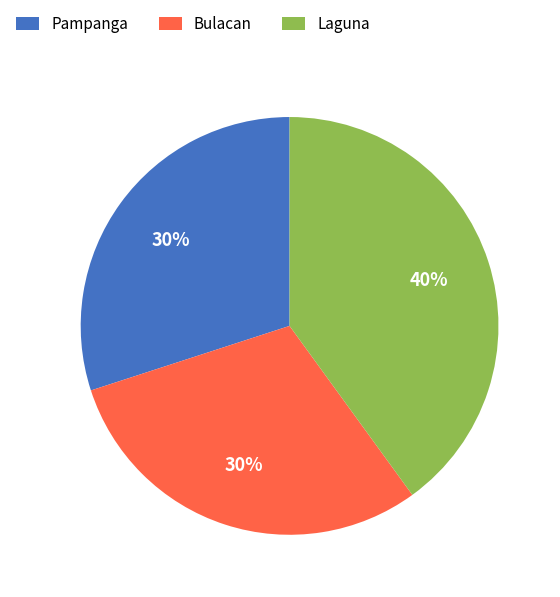

To the nearest percent, what percentage of the pie is Laguna?

40%